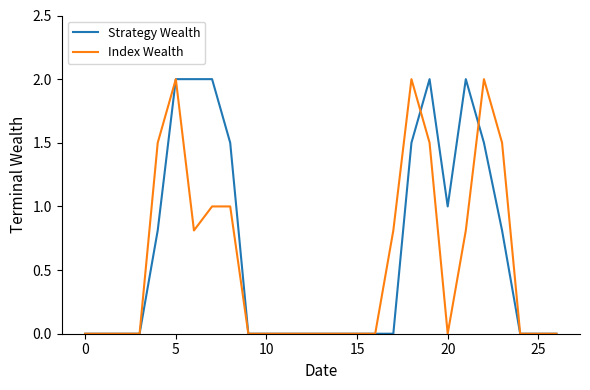

What is the maximum value for Index Wealth?

2.0